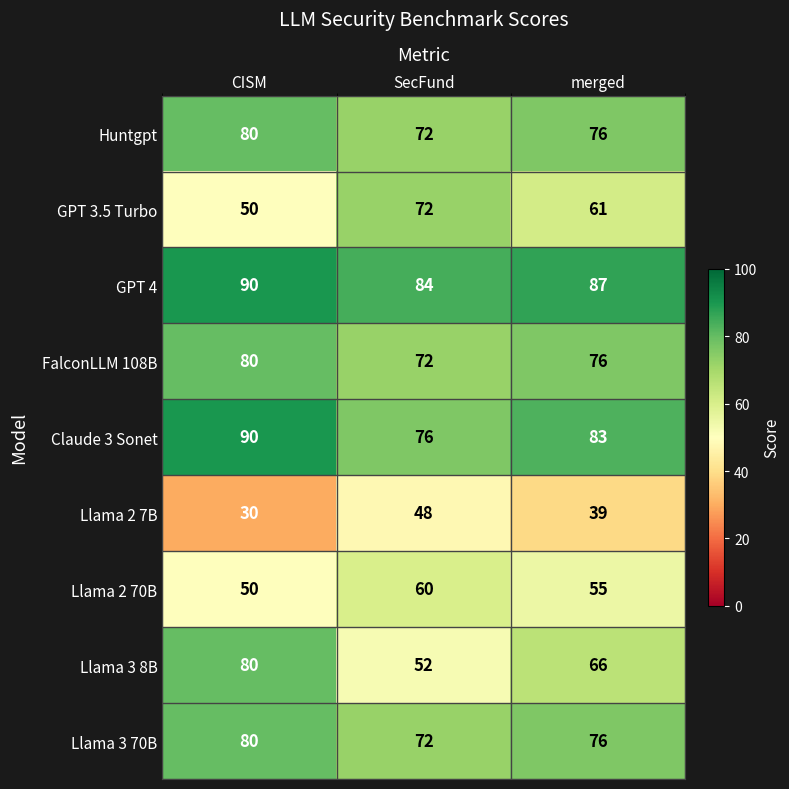

What is the sum of all GPT 4 values?

261